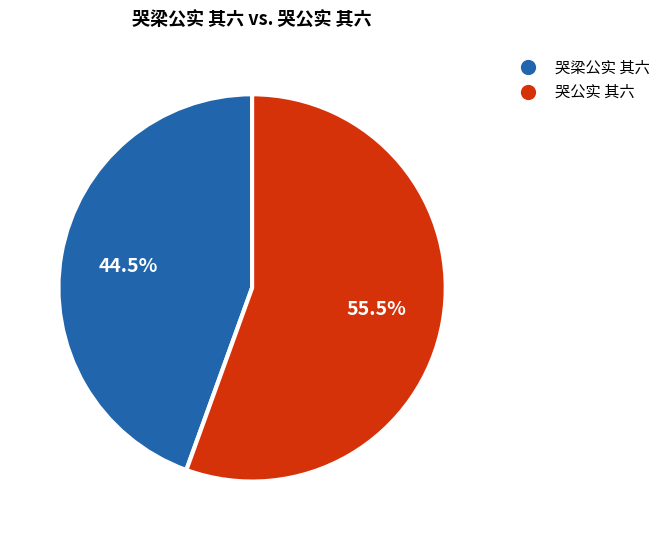

Between 哭梁公实 其六 and 哭公实 其六, which is larger?

哭公实 其六